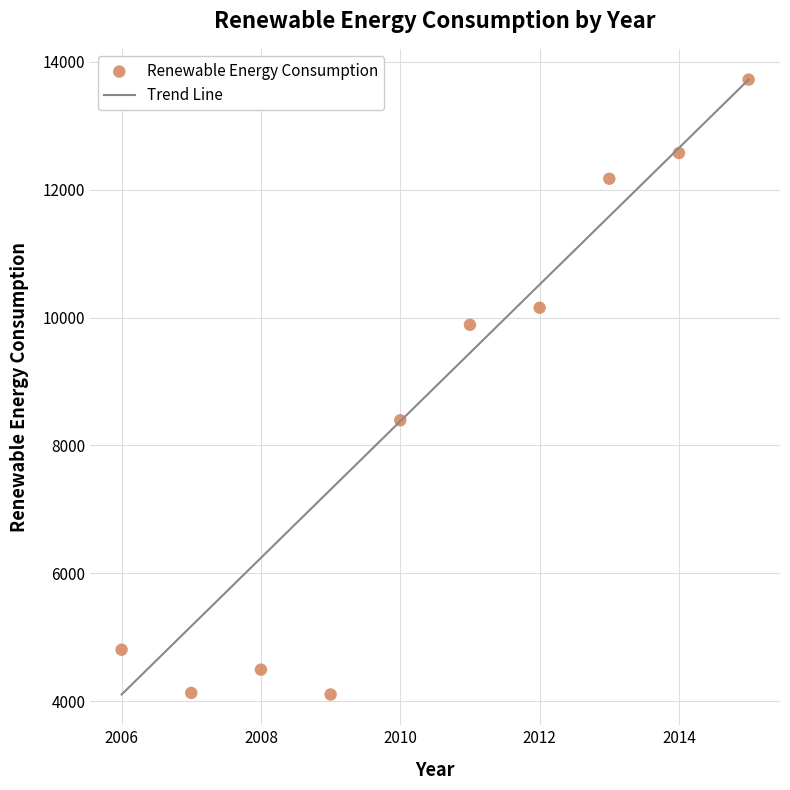

What is the range of Y values (max minus min)?

9619.2